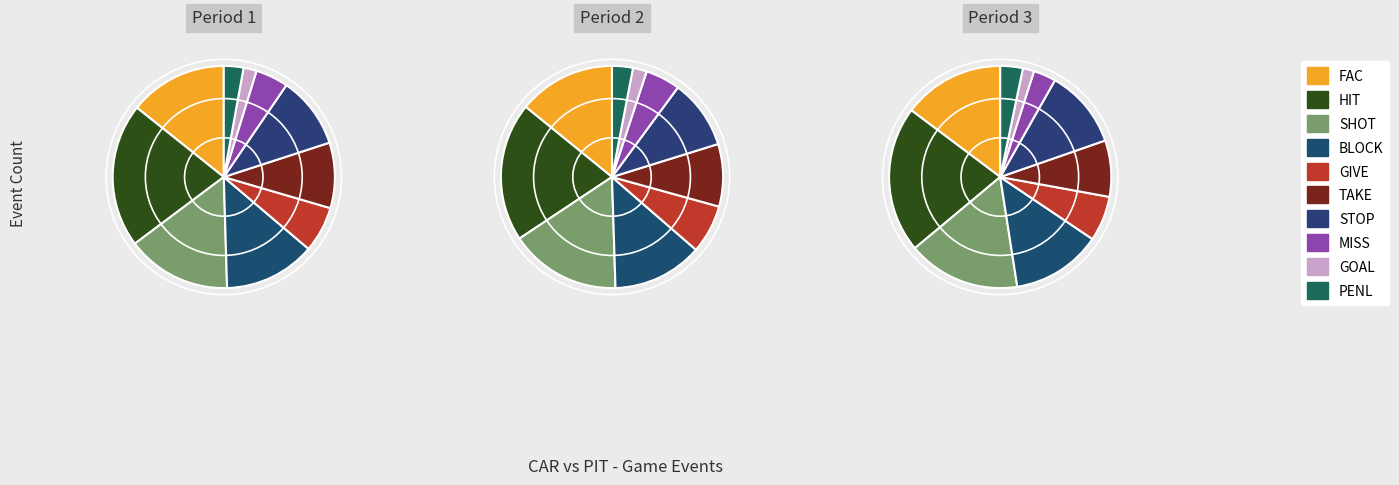

What is the largest slice in the pie chart?

HIT